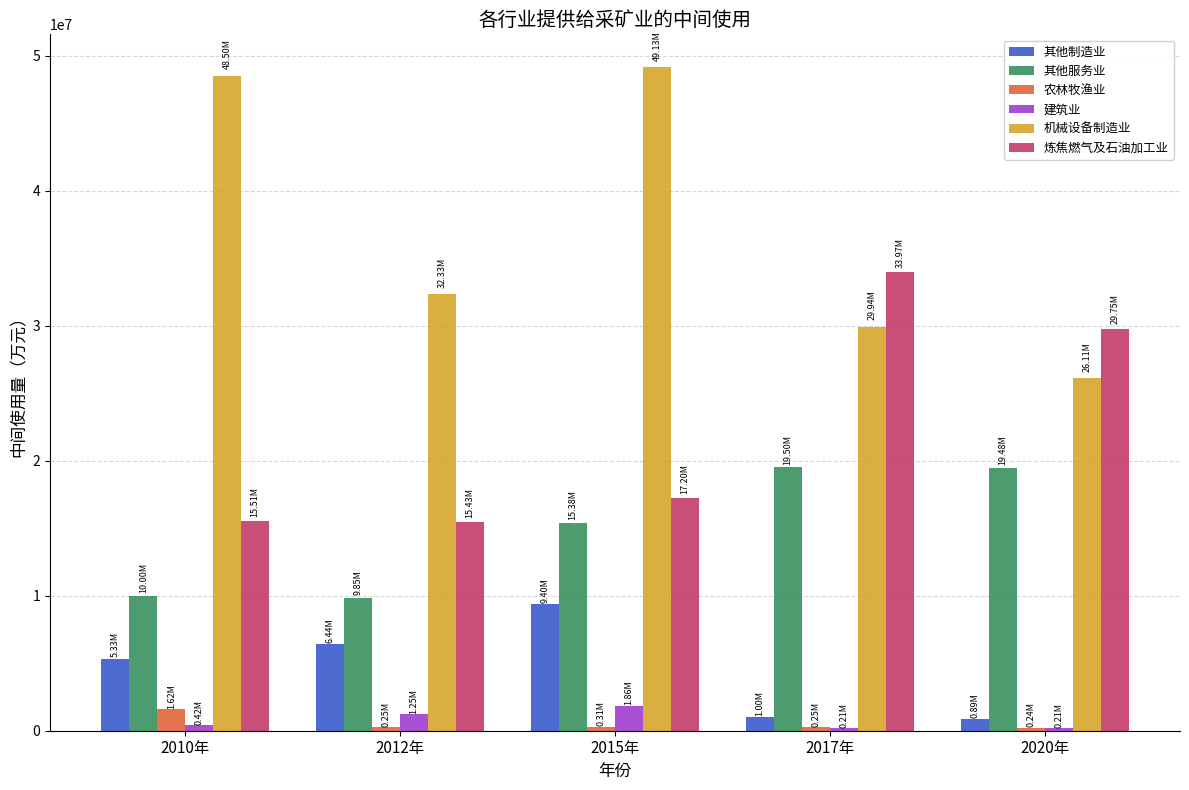

What is the maximum value for 建筑业?

1857212.5